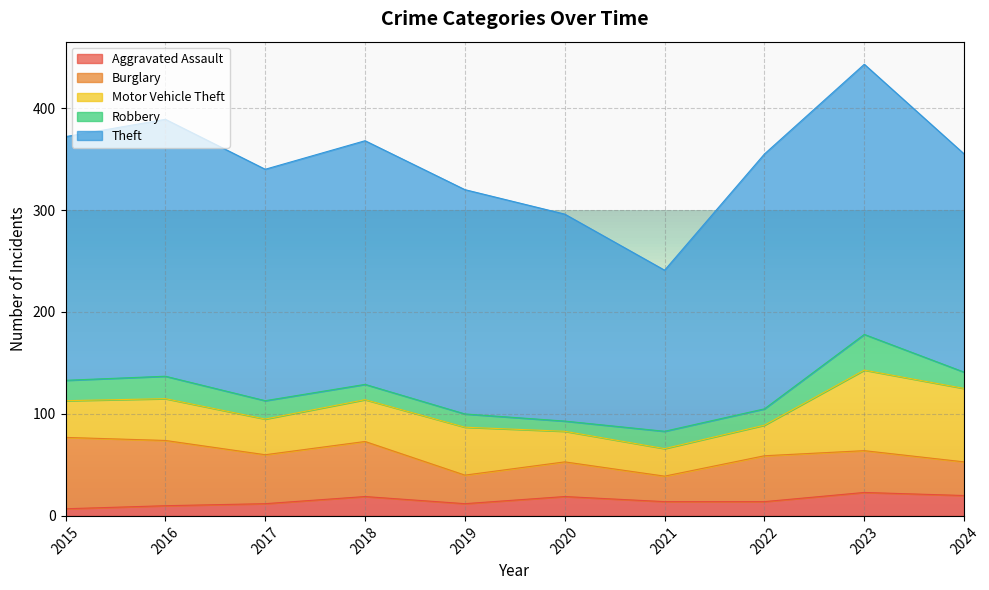

Does the chart display data point markers on the line(s)?

No